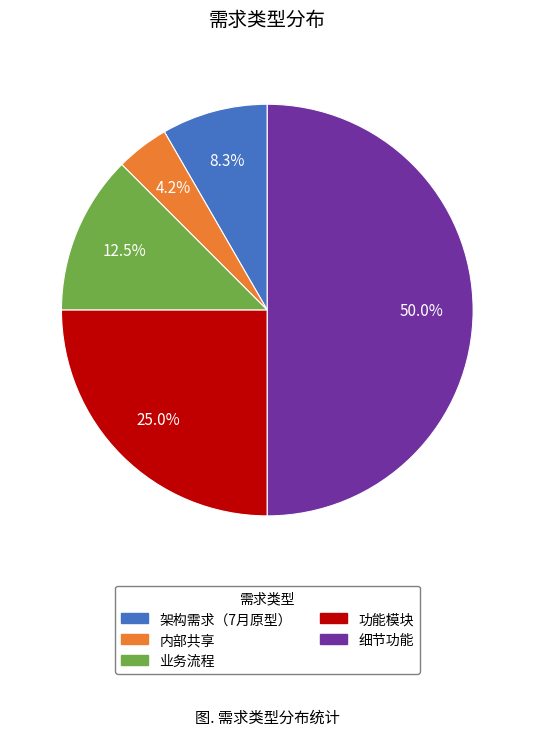

Does 业务流程 represent more than half of the total?

No